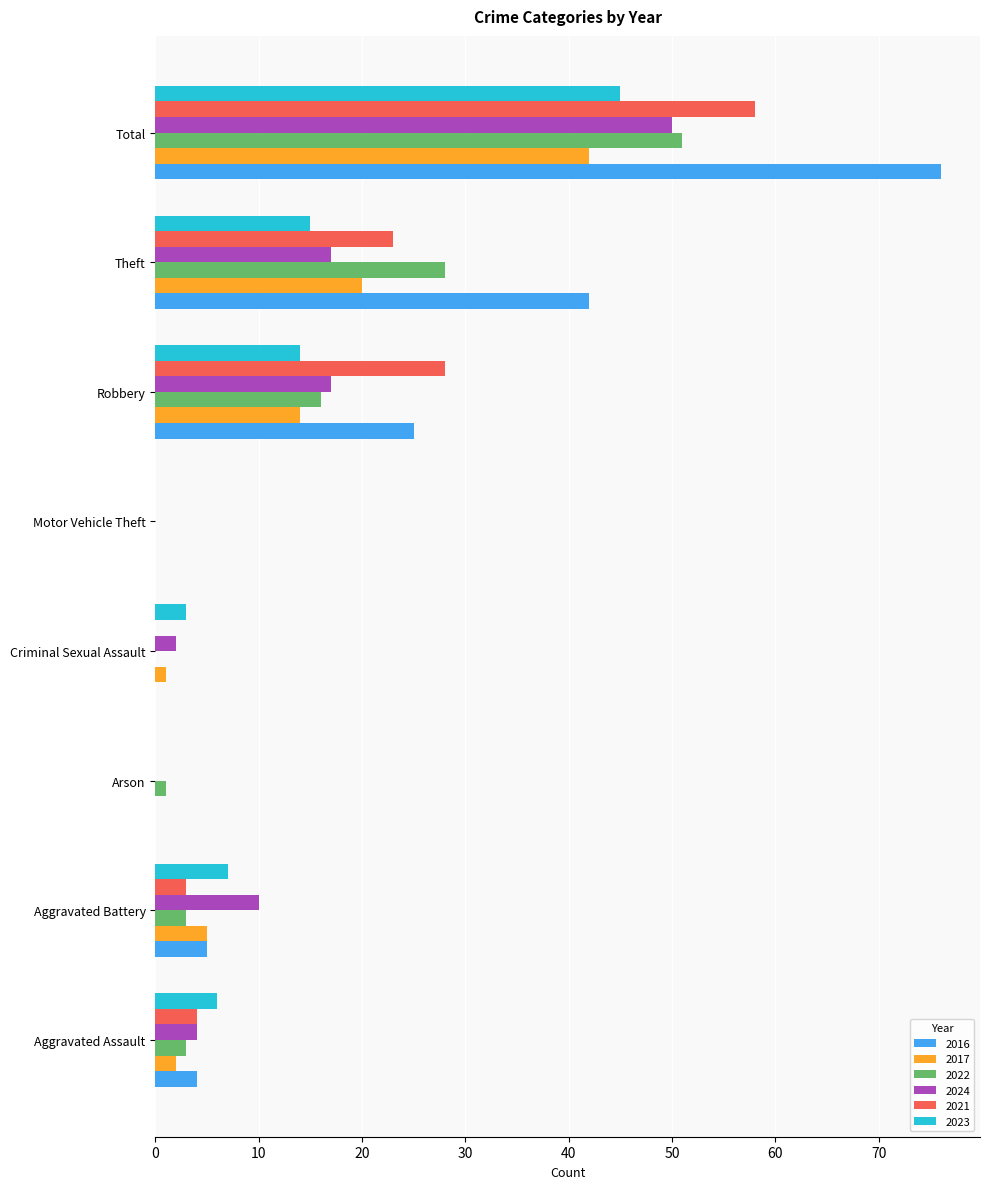

Where is 2016 nearest to the value 38?

Theft